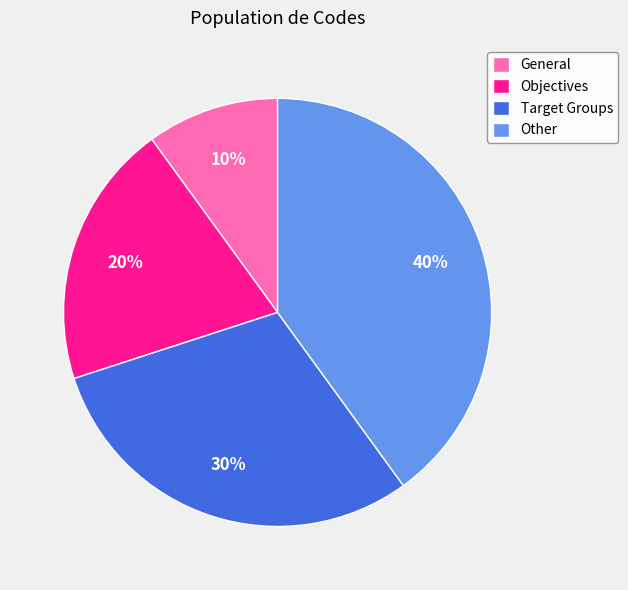

Combined, do Other and Objectives account for over 50%?

Yes